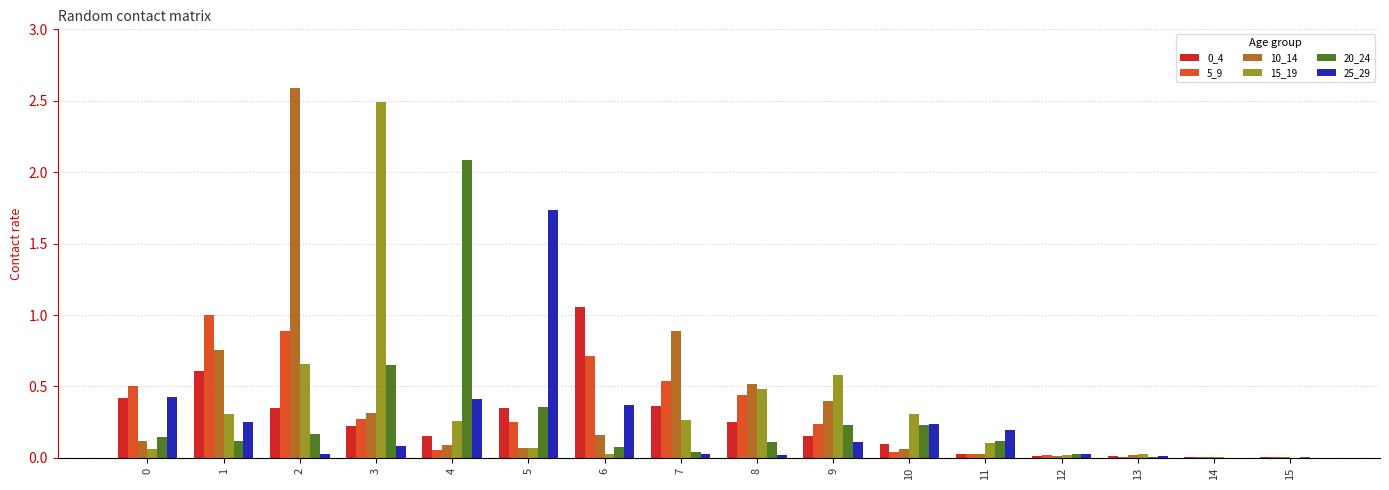

True or false: 20_24 has a value of 0.0 at 13.

True